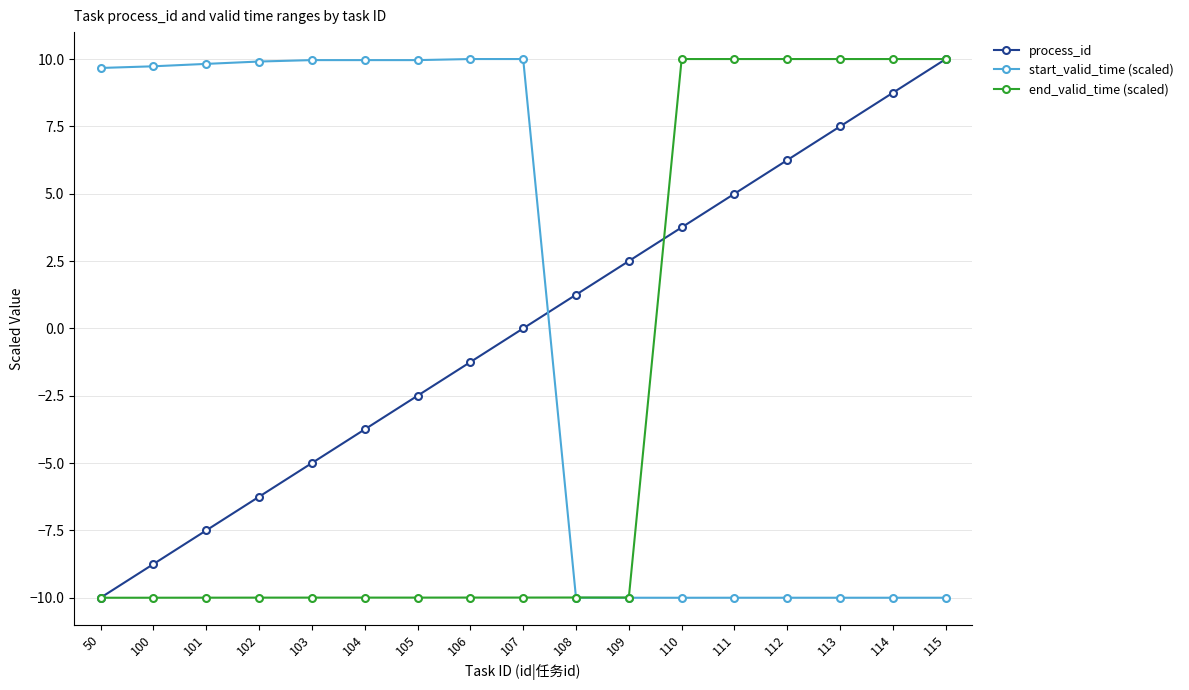

What is the difference between the process_id values at 110 and 112?

2.5